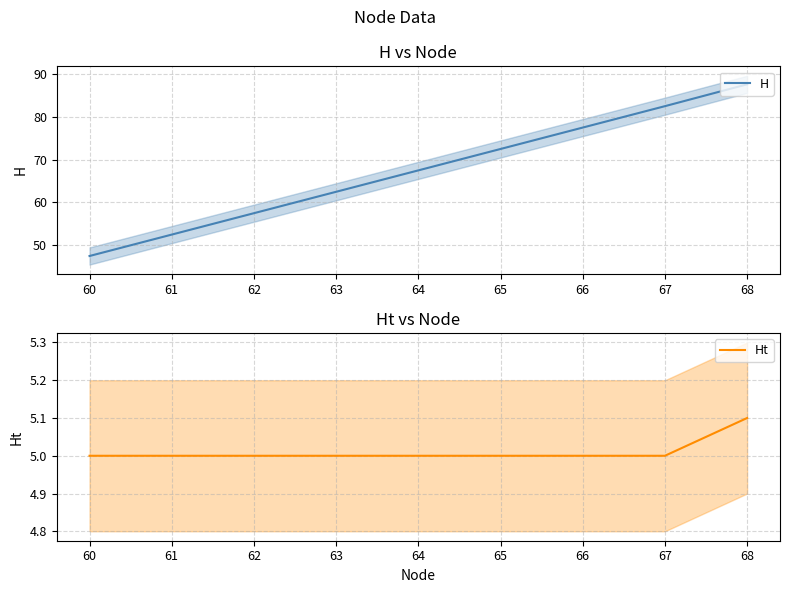

True or false: Ht and H cross at least once.

False